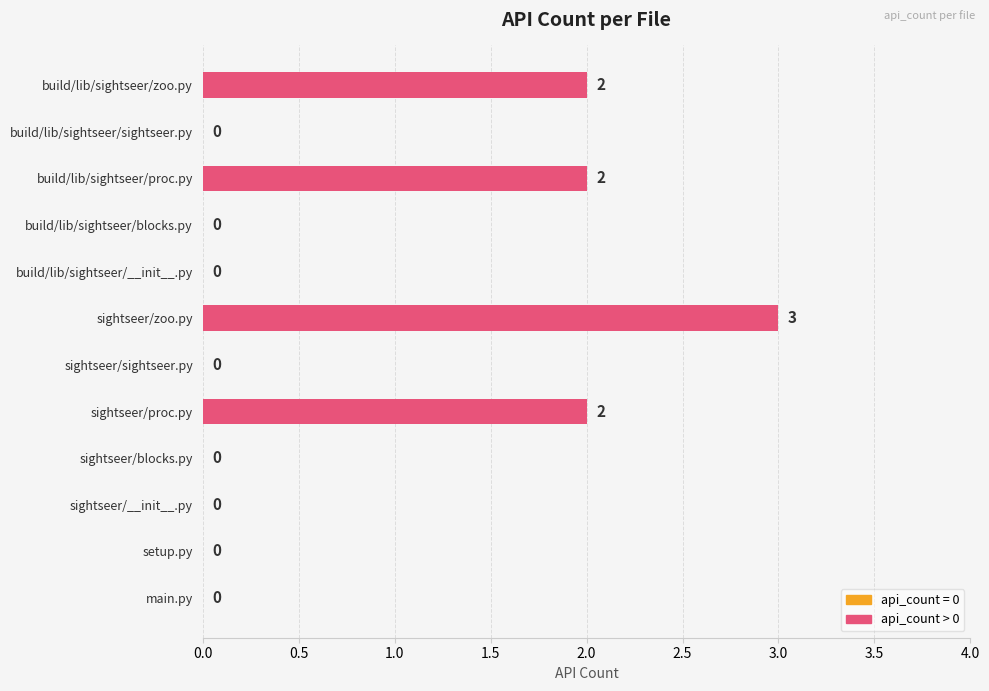

What is the greatest value displayed?

3